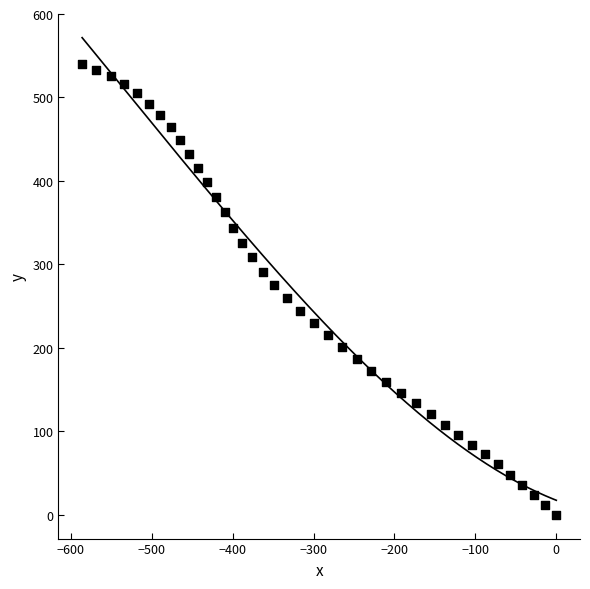

What is the range of Y values (max minus min)?

540.3